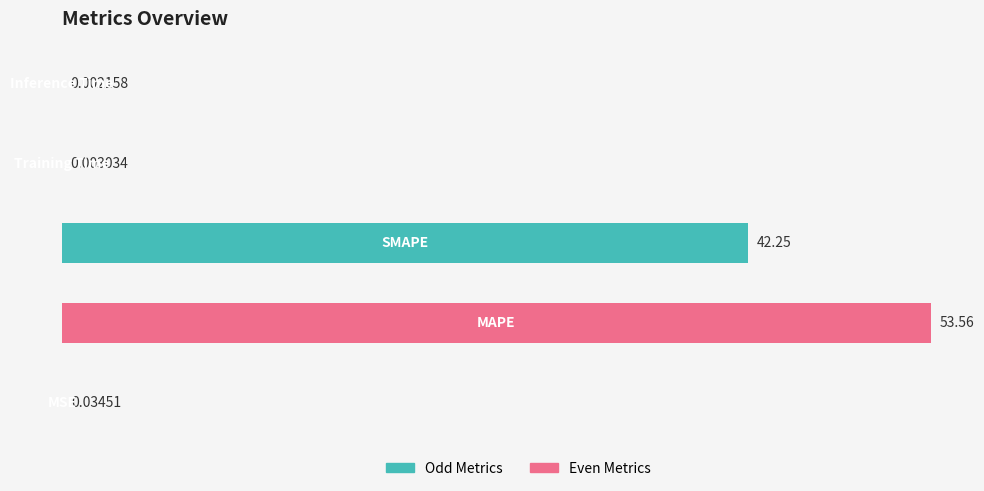

What is the sum of all values?

95.8